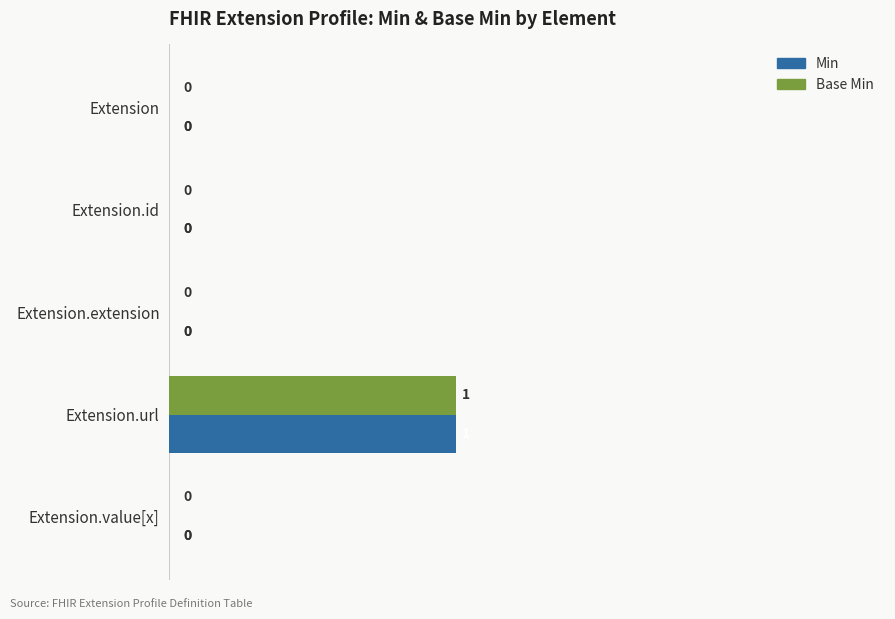

The Min series shows 1 at Extension.url. True or false?

True